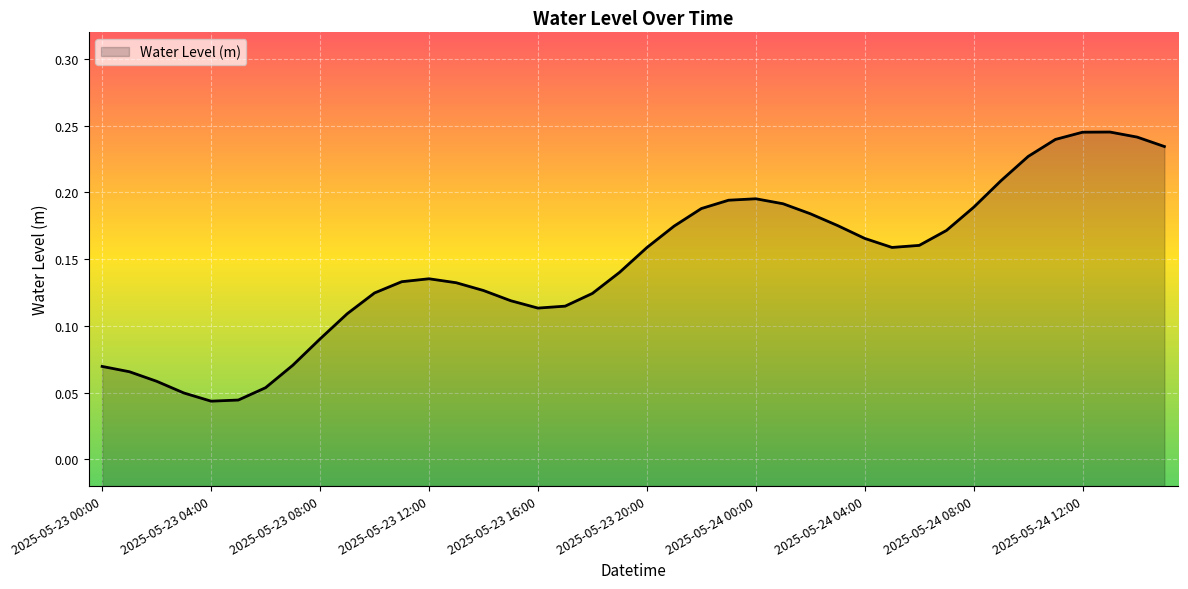

Reading right to left, transcribe all the data shown in this chart.

2025-05-24 15:00=0.2	2025-05-24 14:00=0.2	2025-05-24 13:00=0.2	2025-05-24 12:00=0.2	2025-05-24 11:00=0.2	2025-05-24 10:00=0.2	2025-05-24 09:00=0.2	2025-05-24 08:00=0.2	2025-05-24 07:00=0.2	2025-05-24 06:00=0.2	2025-05-24 05:00=0.2	2025-05-24 04:00=0.2	2025-05-24 03:00=0.2	2025-05-24 02:00=0.2	2025-05-24 01:00=0.2	2025-05-24 00:00=0.2	2025-05-23 23:00=0.2	2025-05-23 22:00=0.2	2025-05-23 21:00=0.2	2025-05-23 20:00=0.2	2025-05-23 19:00=0.1	2025-05-23 18:00=0.1	2025-05-23 17:00=0.1	2025-05-23 16:00=0.1	2025-05-23 15:00=0.1	2025-05-23 14:00=0.1	2025-05-23 13:00=0.1	2025-05-23 12:00=0.1	2025-05-23 11:00=0.1	2025-05-23 10:00=0.1	2025-05-23 09:00=0.1	2025-05-23 08:00=0.1	2025-05-23 07:00=0.1	2025-05-23 06:00=0.1	2025-05-23 05:00=0.0	2025-05-23 04:00=0.0	2025-05-23 03:00=0.0	2025-05-23 02:00=0.1	2025-05-23 01:00=0.1	2025-05-23 00:00=0.1